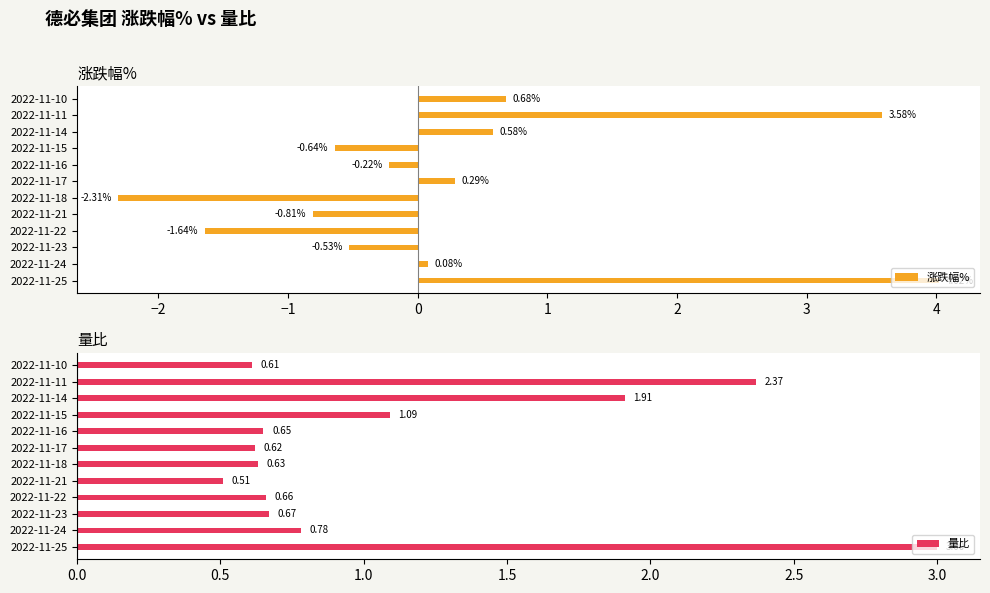

List the labels in order of 涨跌幅% value, smallest first.

2022-11-18, 2022-11-22, 2022-11-21, 2022-11-15, 2022-11-23, 2022-11-16, 2022-11-24, 2022-11-17, 2022-11-14, 2022-11-10, 2022-11-11, 2022-11-25